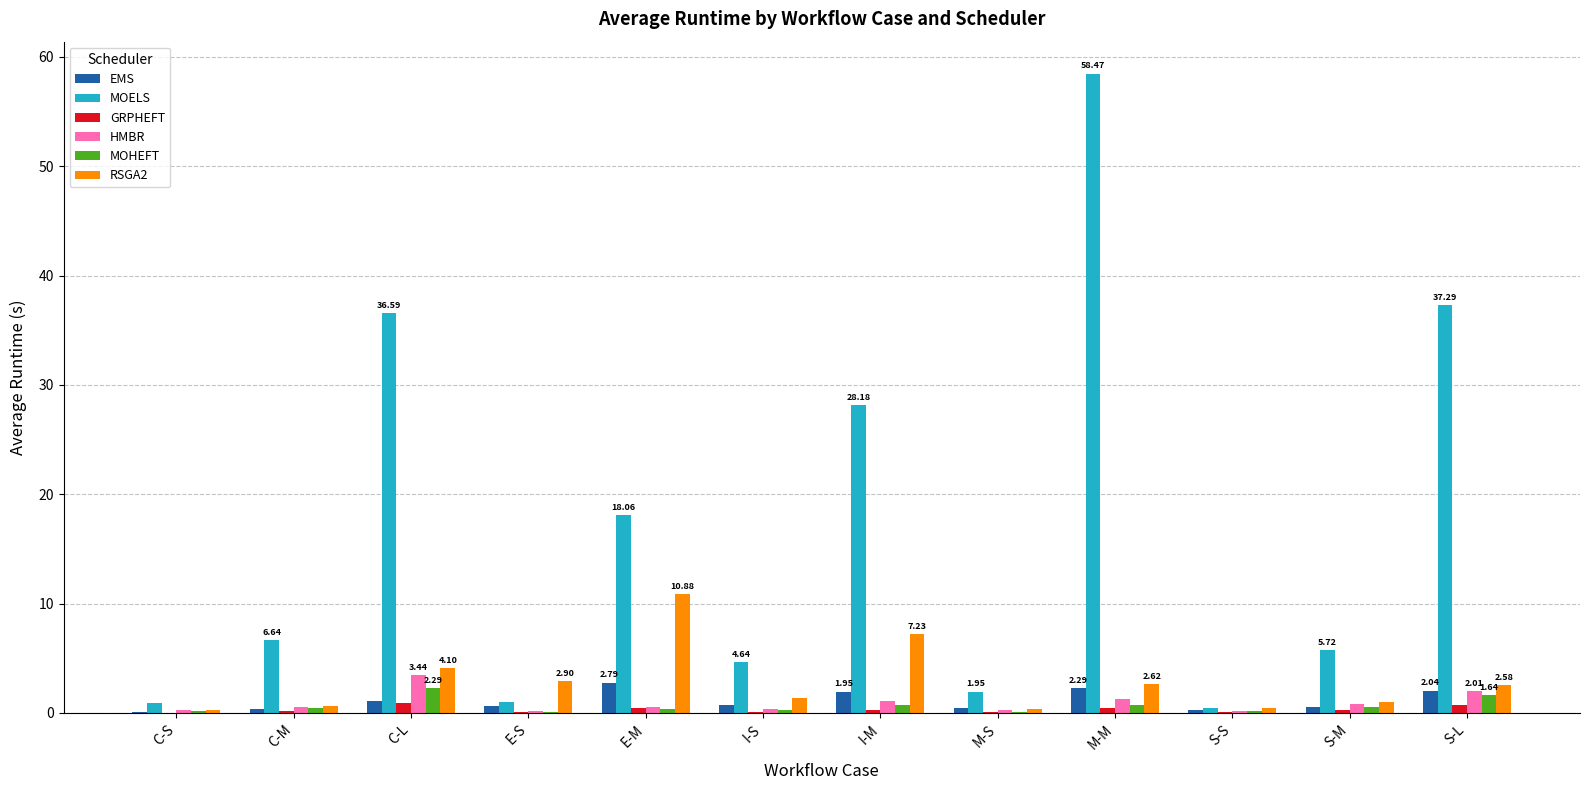

At which category is the sum across all series the highest?

M-M